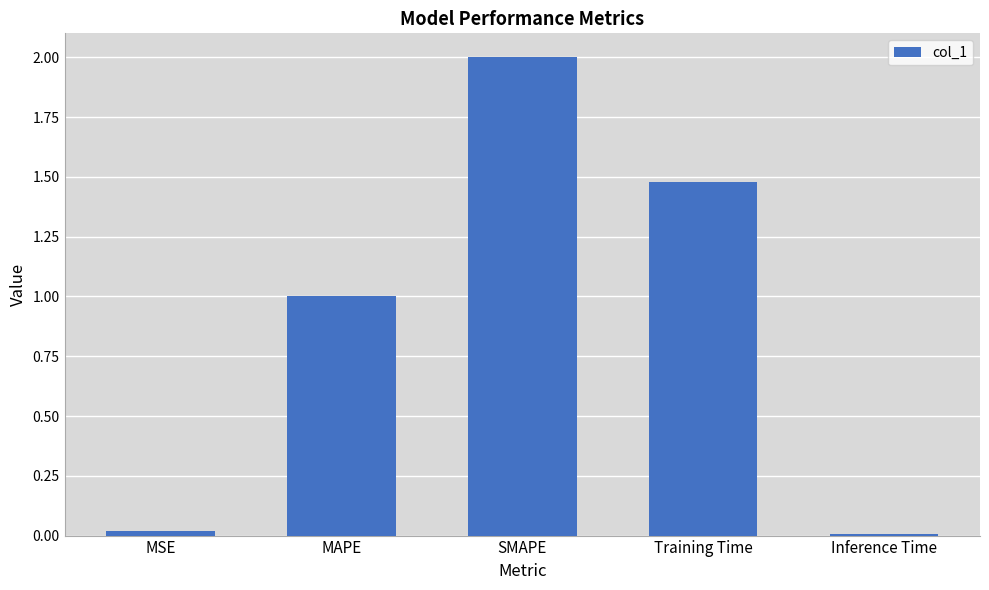

How many series are shown in this chart?

1